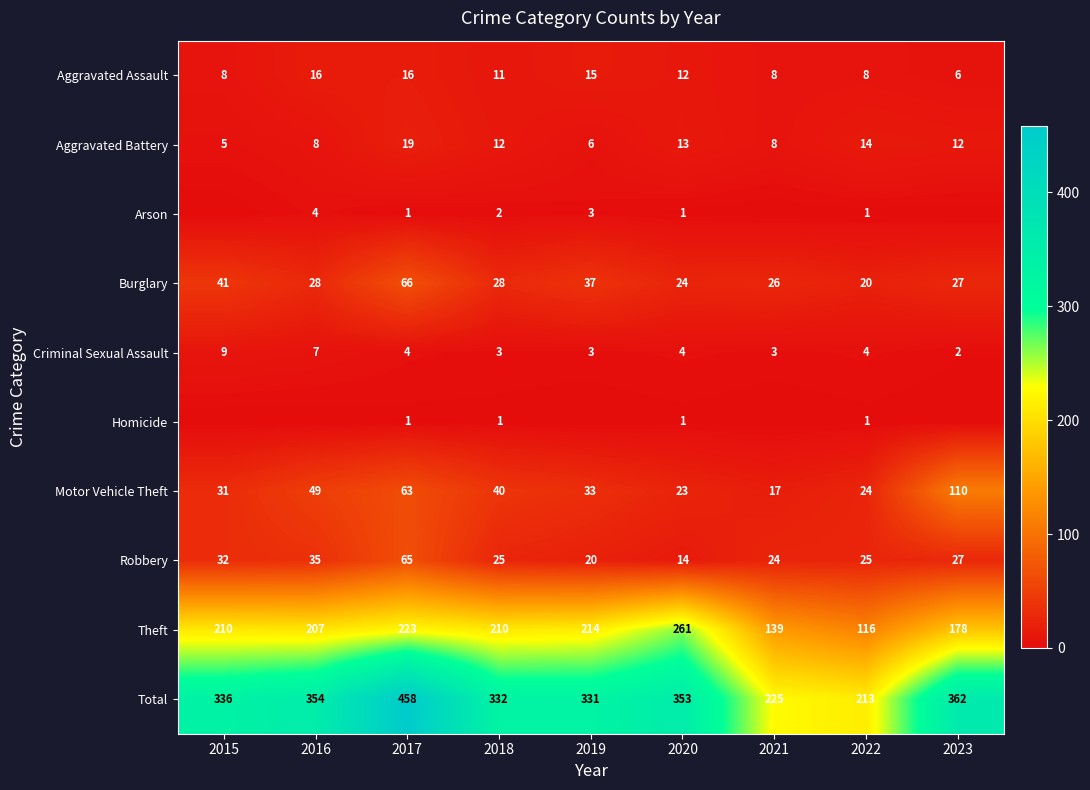

What is the difference between the highest and lowest values at 2016?

354